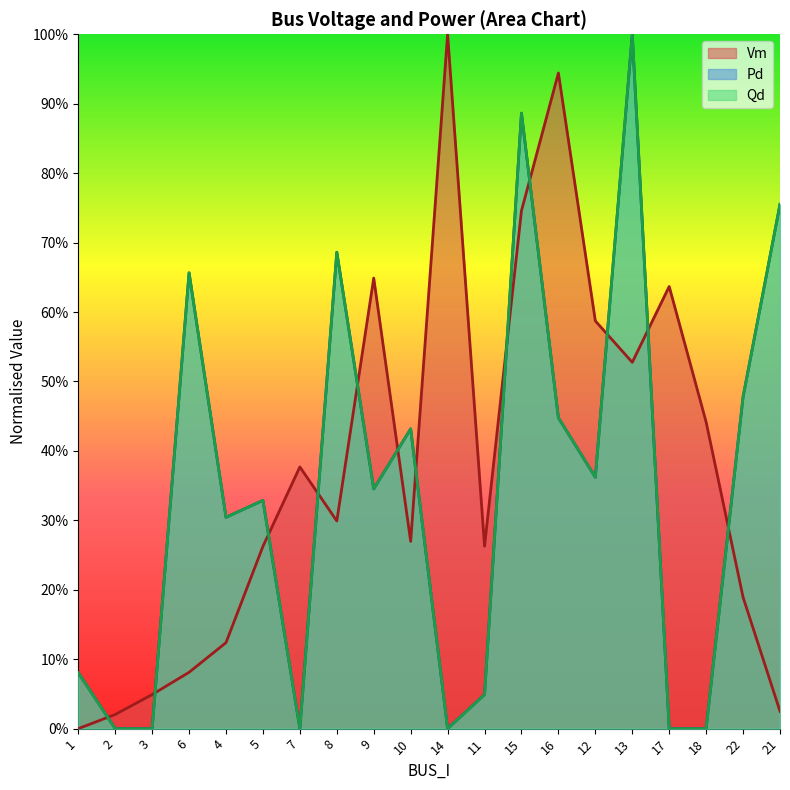

Reading right to left, list all the values displayed in this chart.

Vm: 21=0.0	22=0.2	18=0.4	17=0.6	13=0.5	12=0.6	16=0.9	15=0.7	11=0.3	14=1.0	10=0.3	9=0.6	8=0.3	7=0.4	5=0.3	4=0.1	6=0.1	3=0.0	2=0.0	1=0.0
Pd: 21=0.8	22=0.5	18=0.0	17=0.0	13=1.0	12=0.4	16=0.4	15=0.9	11=0.0	14=0.0	10=0.4	9=0.3	8=0.7	7=0.0	5=0.3	4=0.3	6=0.7	3=0.0	2=0.0	1=0.1
Qd: 21=0.8	22=0.5	18=0.0	17=0.0	13=1.0	12=0.4	16=0.4	15=0.9	11=0.0	14=0.0	10=0.4	9=0.3	8=0.7	7=0.0	5=0.3	4=0.3	6=0.7	3=0.0	2=0.0	1=0.1